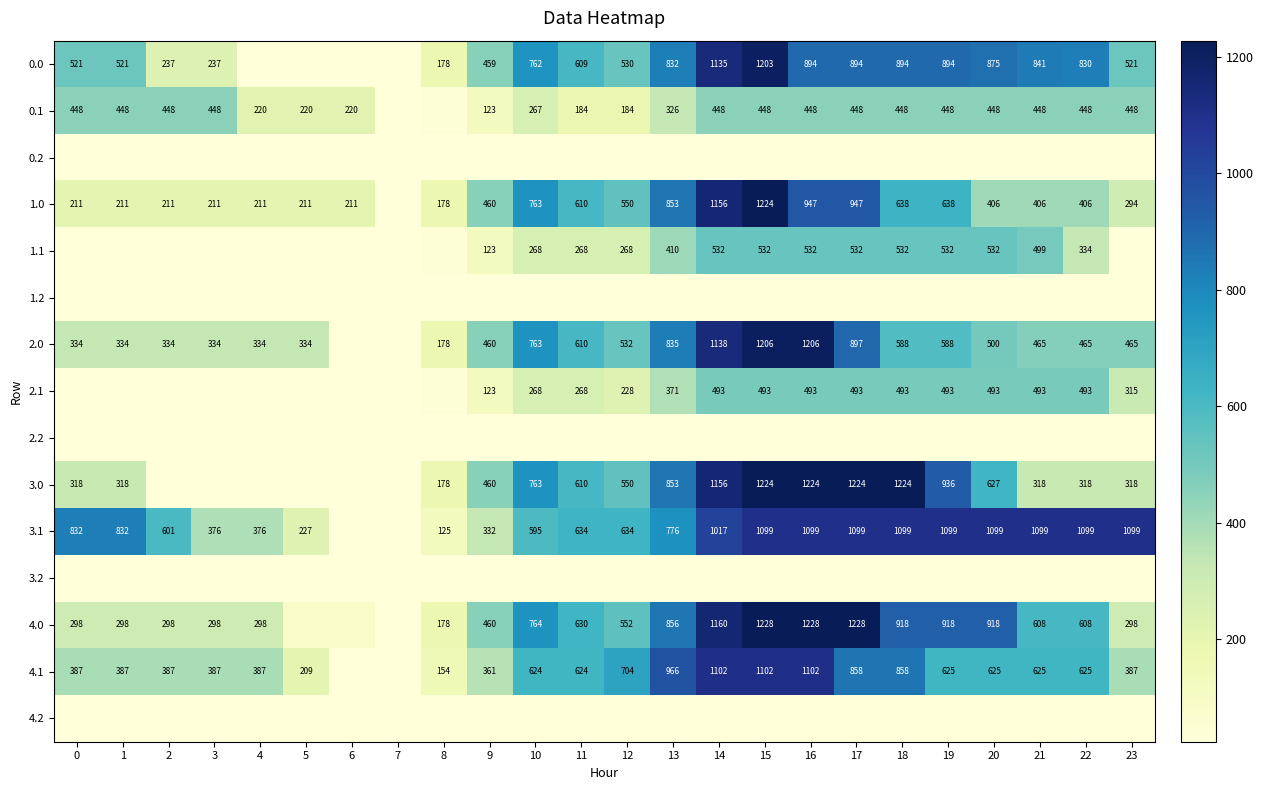

Is the value of 3.0 at 11 greater than the value of 0.1 at 19?

Yes